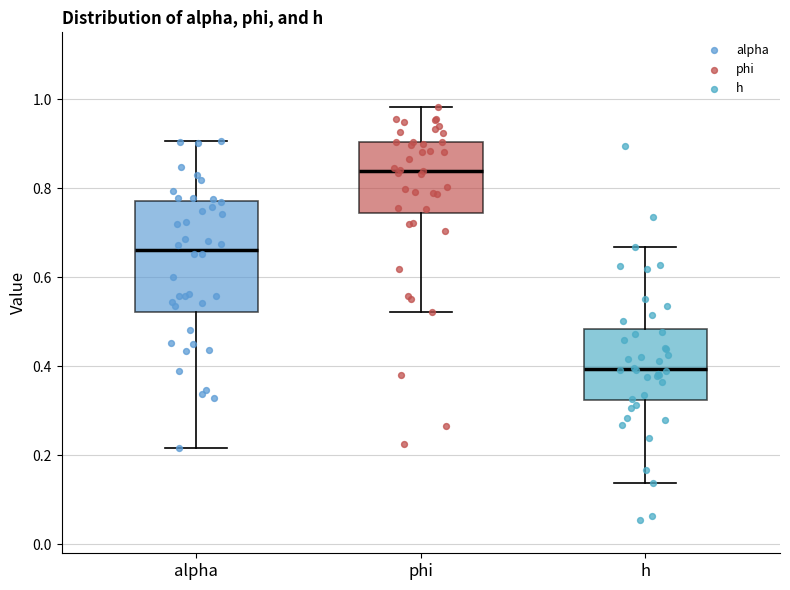

Reading left to right, read every box against the y-axis: the position of its median line, the range the box covers, and the ends of its whiskers. The values are not printed on the chart, so give them approximately, as read against the axis.

alpha: median 0.66, box 0.52 to 0.78, whiskers 0.22 to 0.90
phi: median 0.84, box 0.74 to 0.90, whiskers 0.52 to 0.98
h: median 0.40, box 0.32 to 0.48, whiskers 0.14 to 0.66